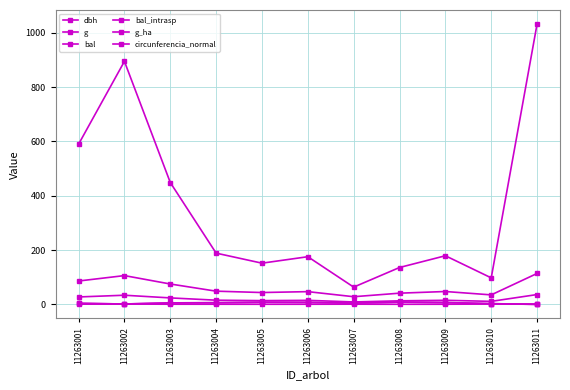

Is it true that circunferencia_normal equals 75.1 at 11263003?

True